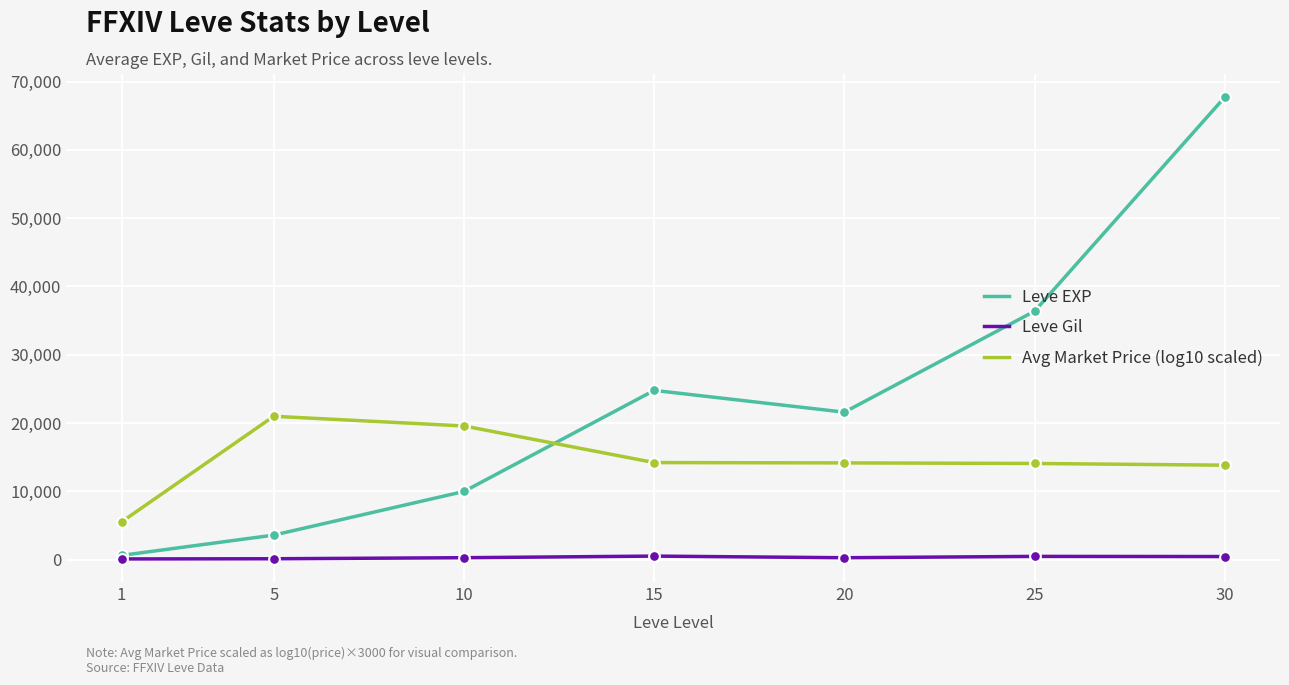

At which category is the sum across all series the highest?

30